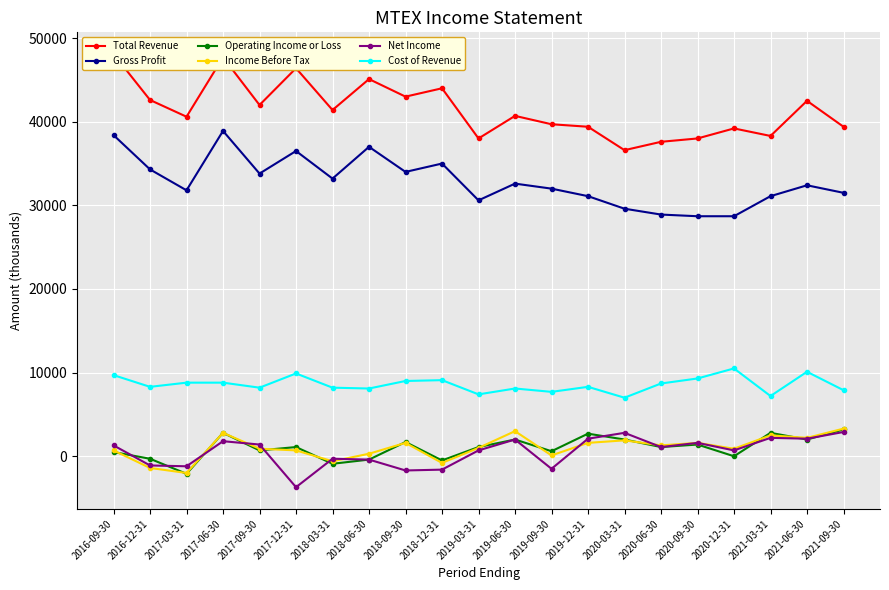

At which label does Gross Profit reach its minimum?

2020-09-30